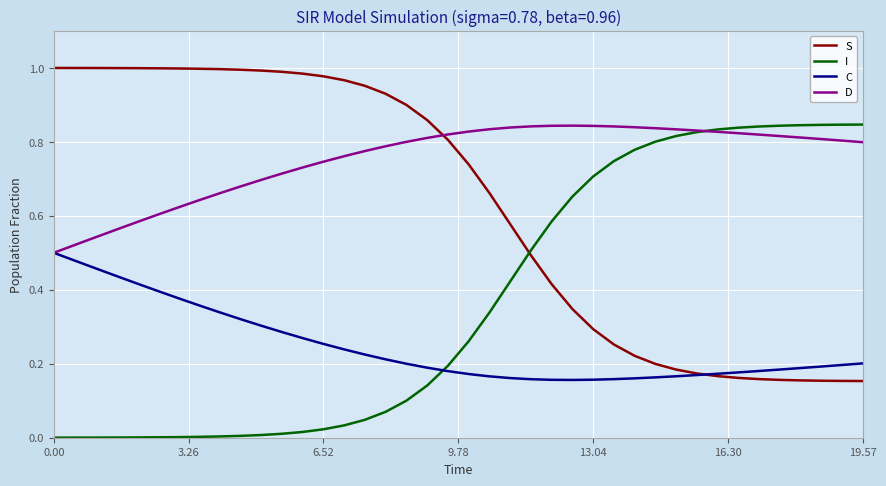

Which series ends up on top after the final intersection of C and I?

I